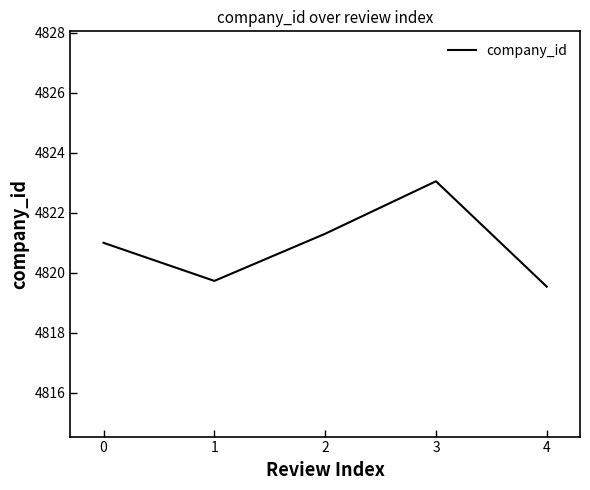

How many series are shown in this chart?

1